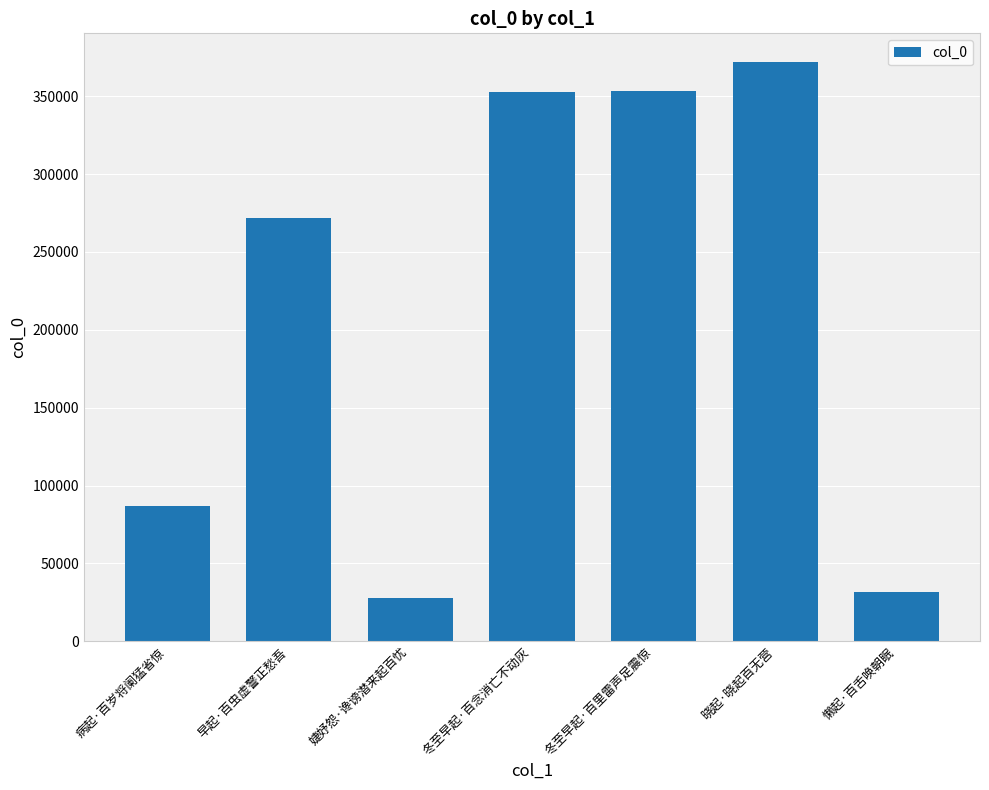

What is the smallest value displayed?

27454